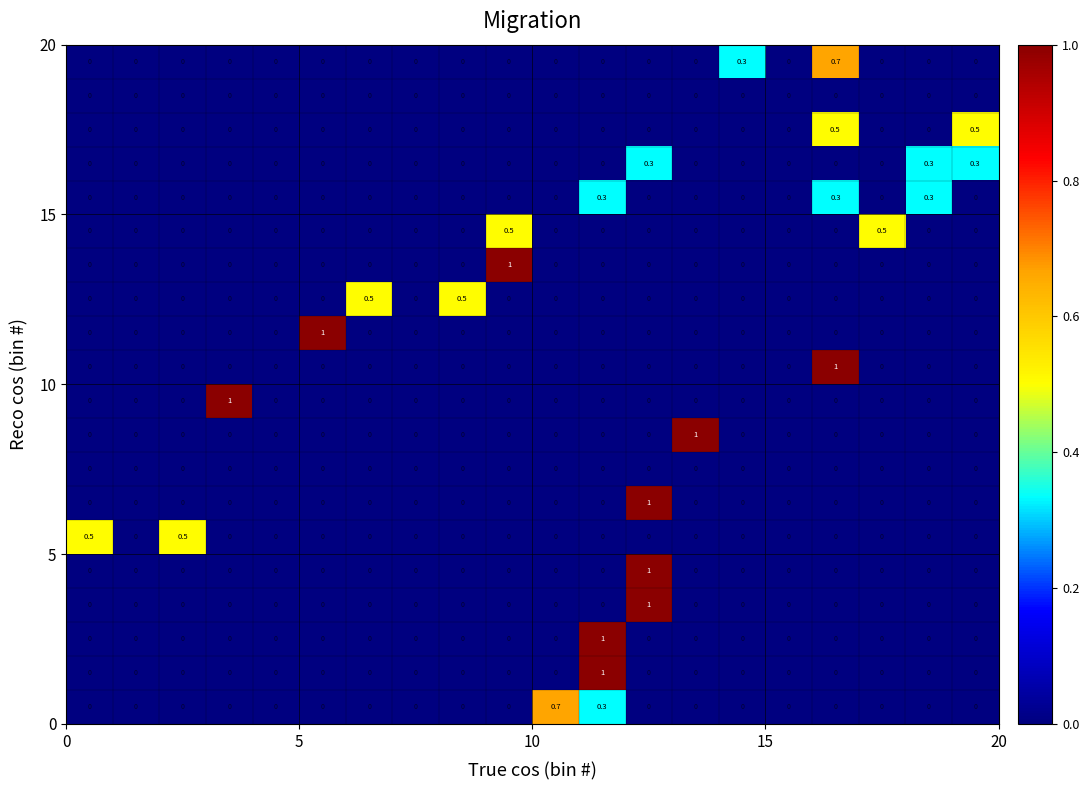

What is the greatest value displayed?

1.0